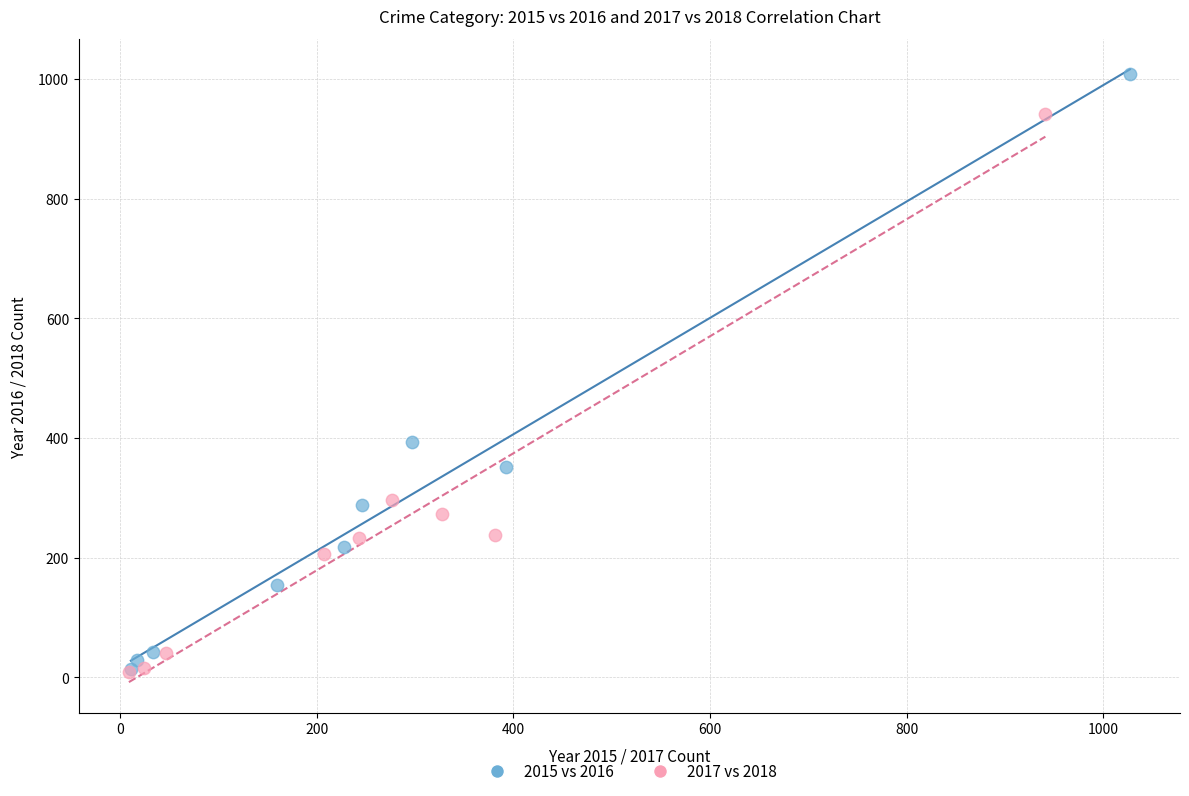

Which series has the largest Y range (max minus min)?

2015 vs 2016